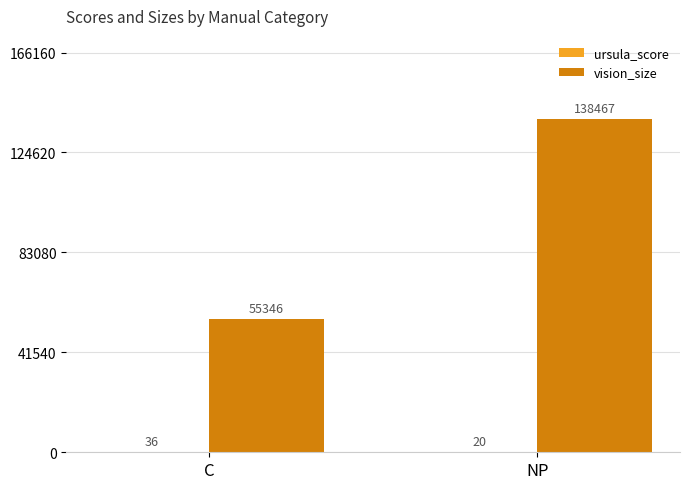

Which series has the largest total across all categories?

vision_size